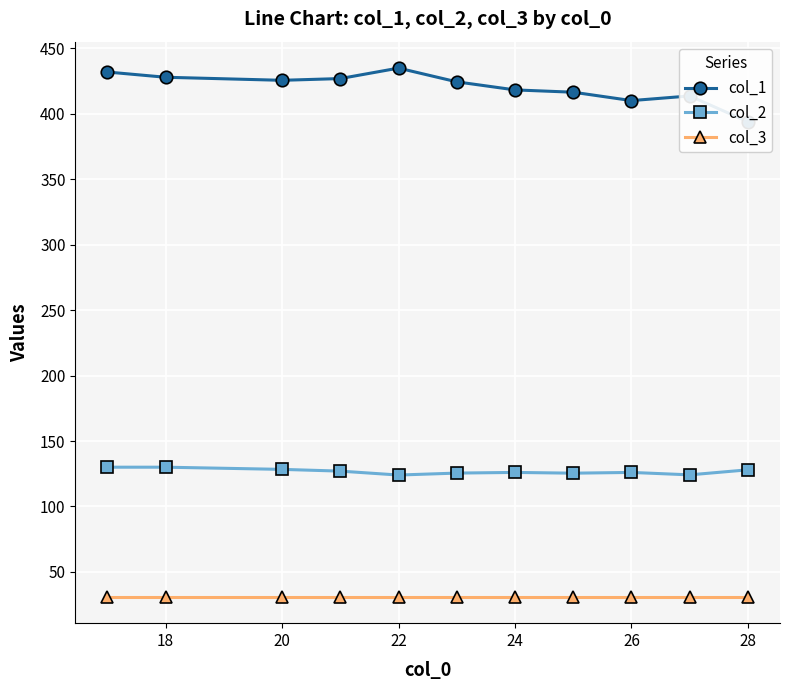

Is the value of col_2 at 28 greater than the value of col_3 at 18?

Yes